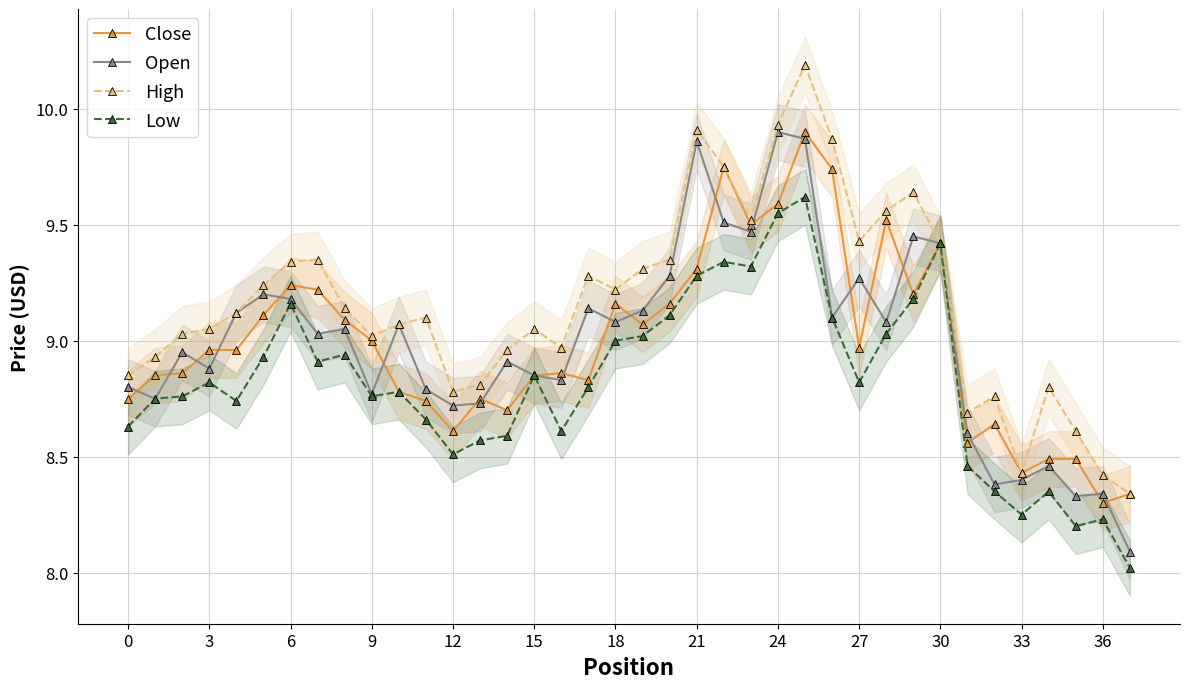

What is the highest value of the High series?

10.2